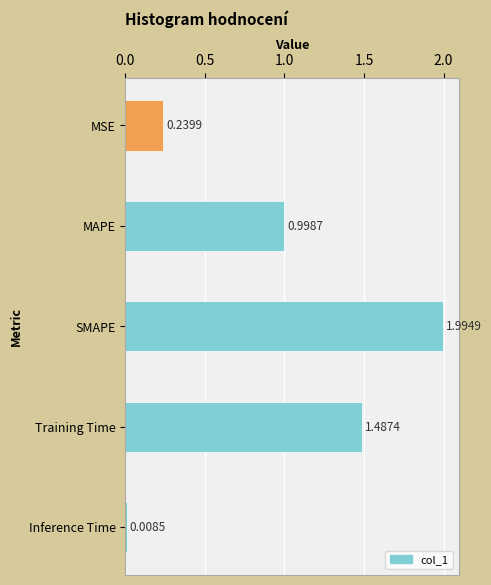

The value at MAPE is 0.4. True or false?

False